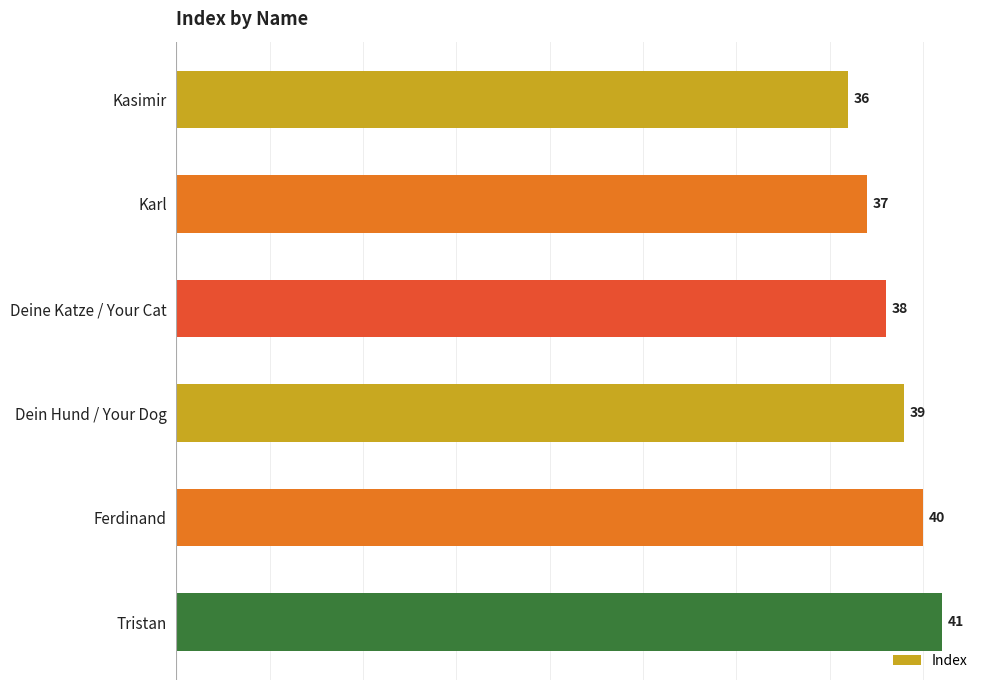

What is the sum of all values?

231